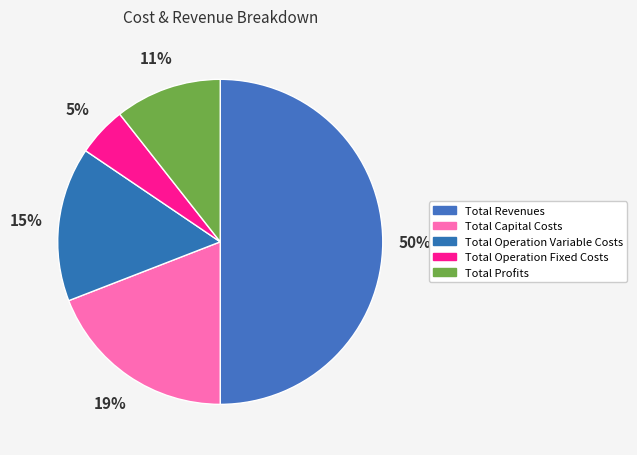

Is there a majority slice in this chart?

Yes